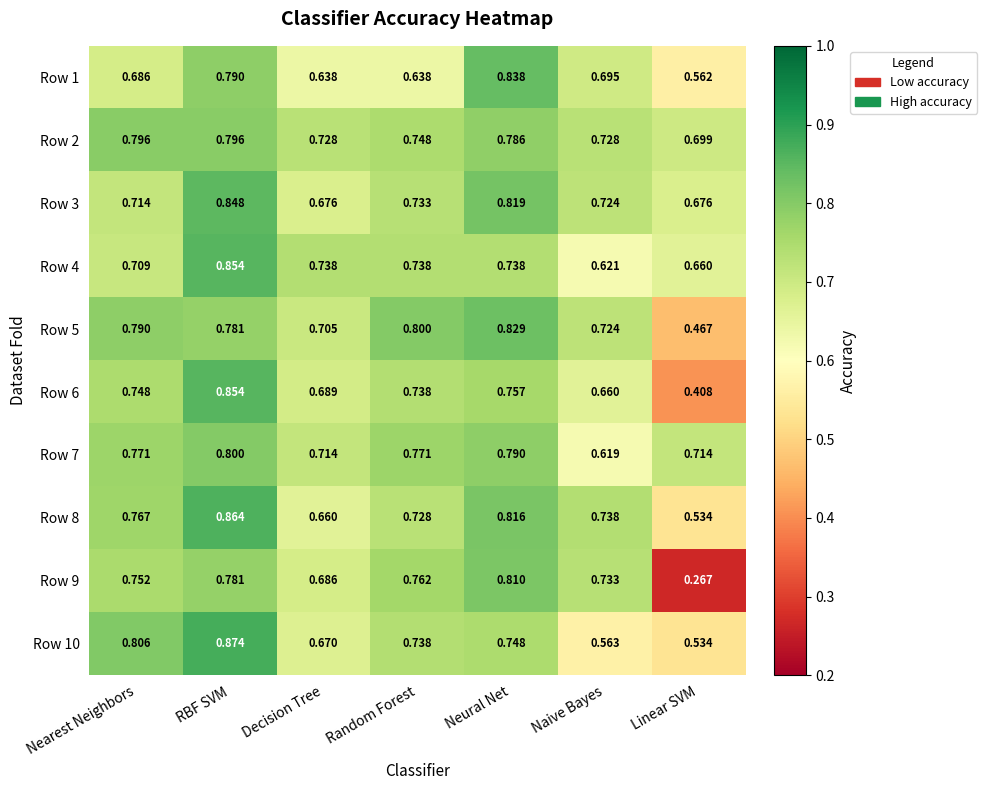

Is the value of Row 3 at Naive Bayes greater than the value of Row 4 at Neural Net?

No